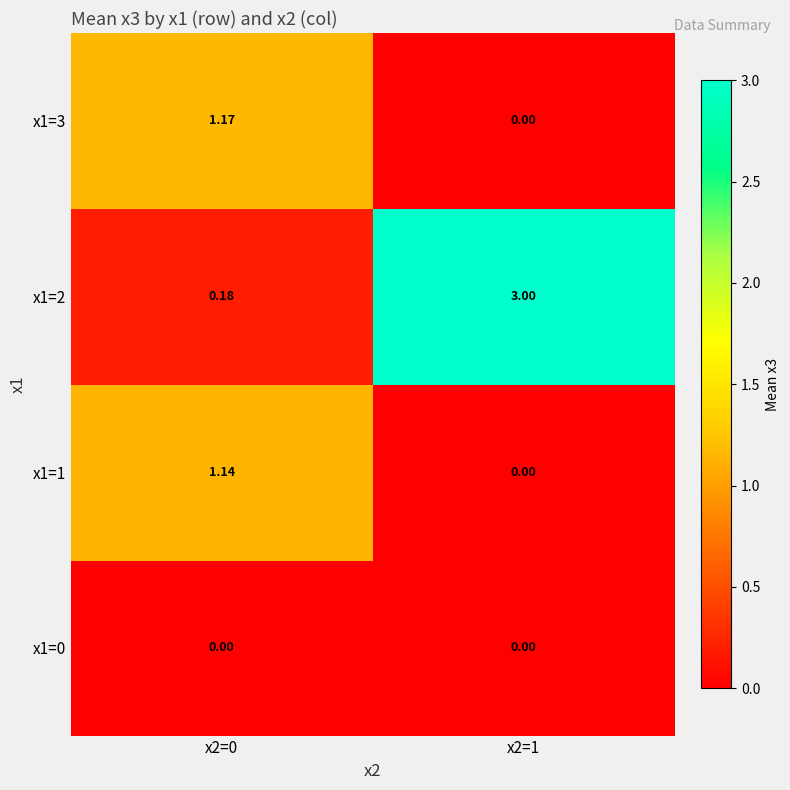

What is the spread (max minus min) of values at x2=1?

3.0